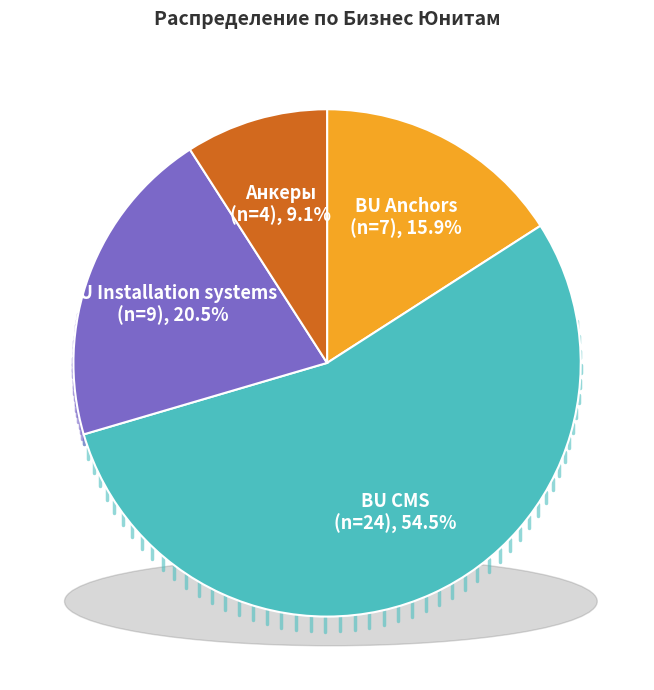

To the nearest percent, what is the difference between the largest and smallest slice percentages?

45%